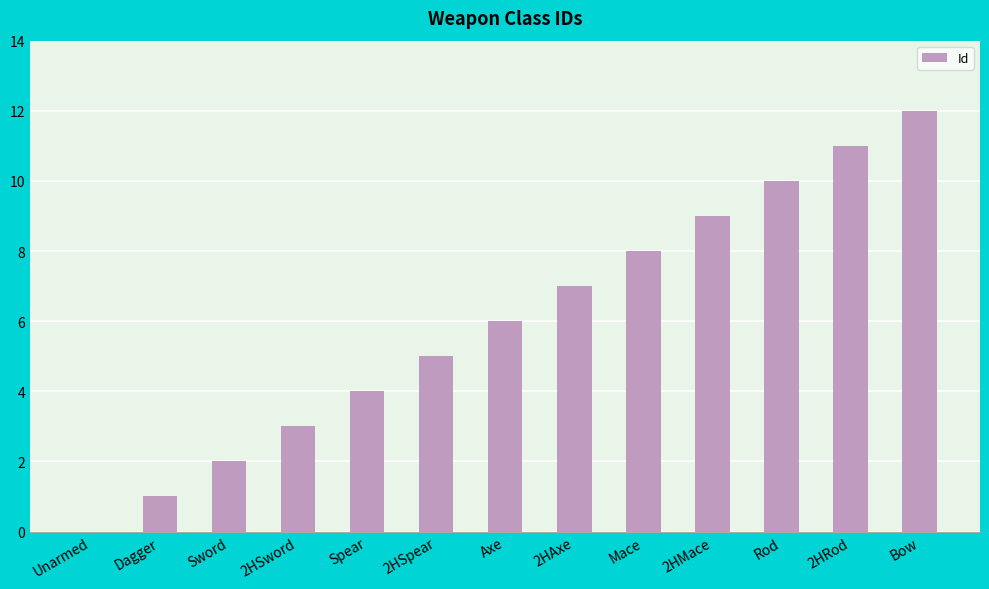

What is the greatest value displayed?

12